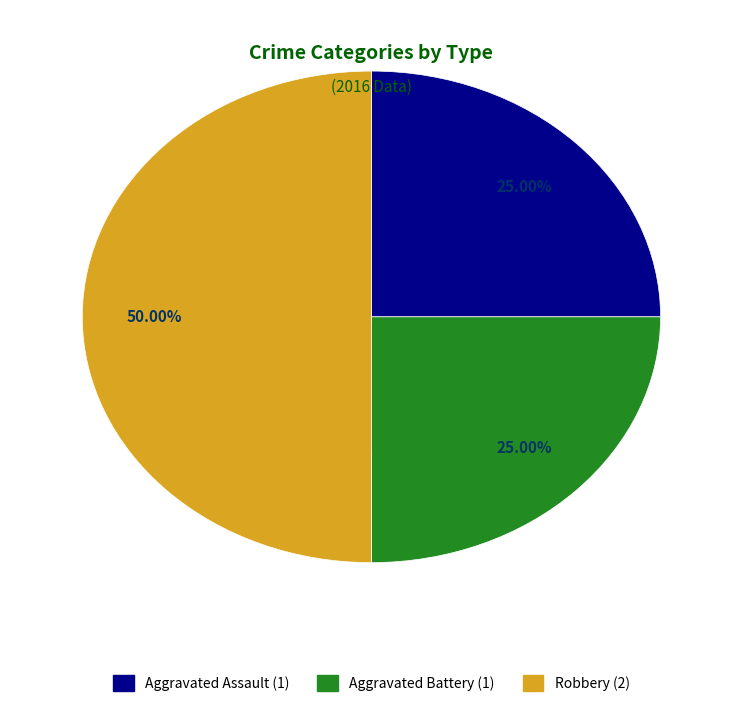

Count the number of slices in the pie.

3